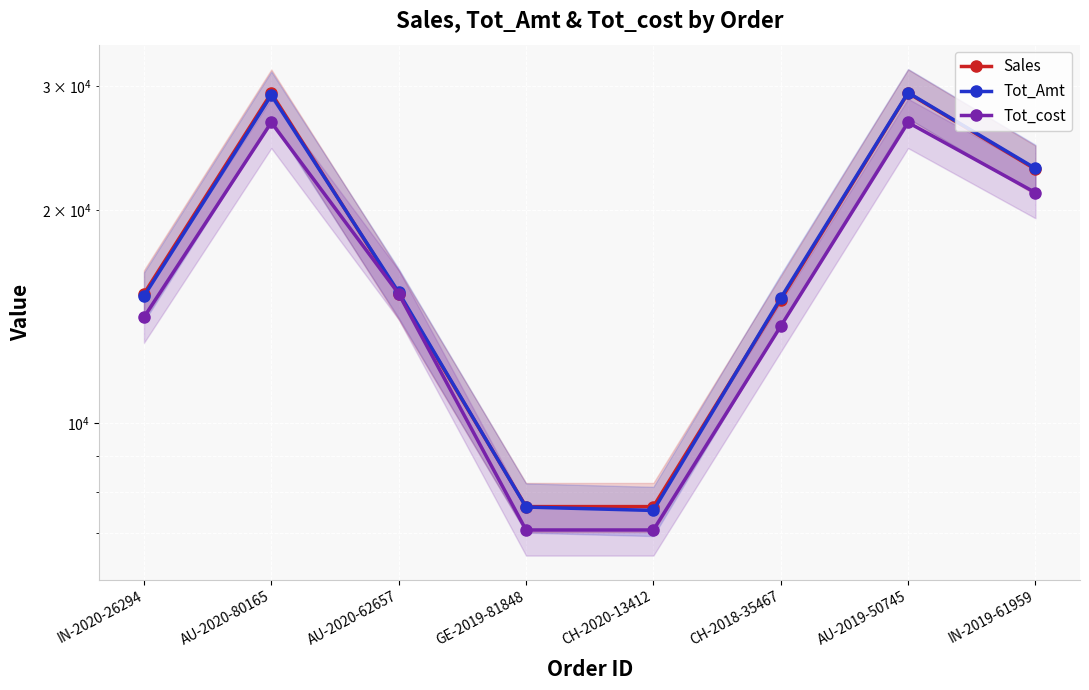

Is the value of Sales at AU-2020-80165 greater than the value of Tot_cost at CH-2020-13412?

Yes